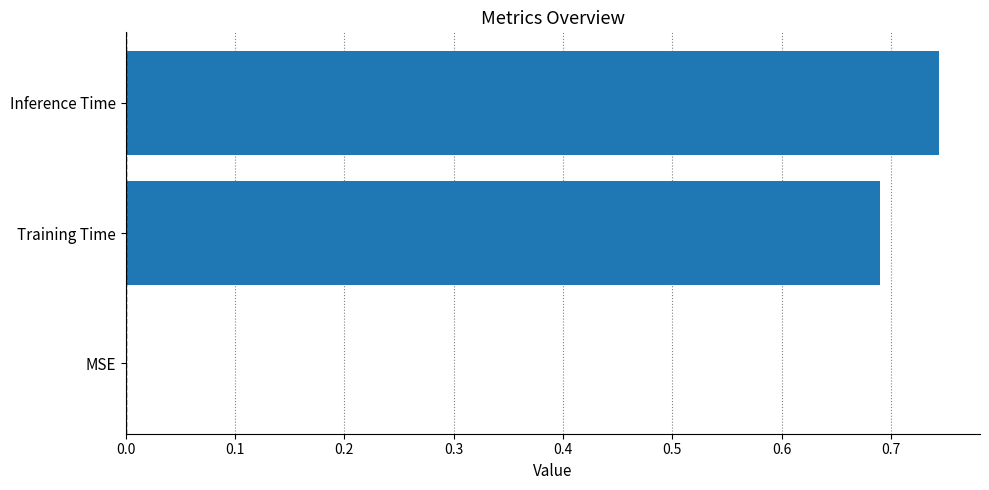

What is the change in value from MSE to Training Time?

+0.7